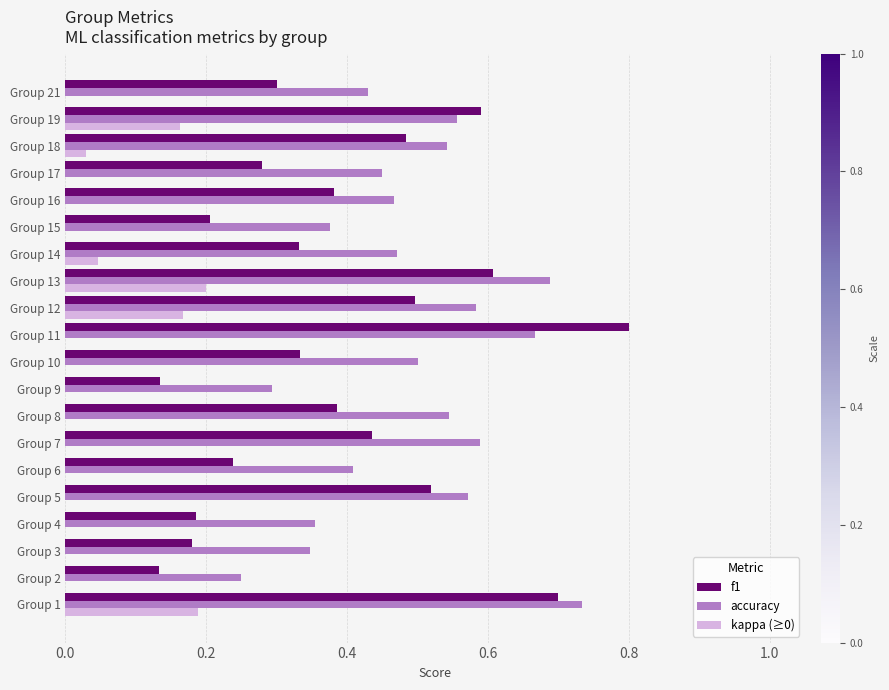

Count the number of data series in this chart.

3